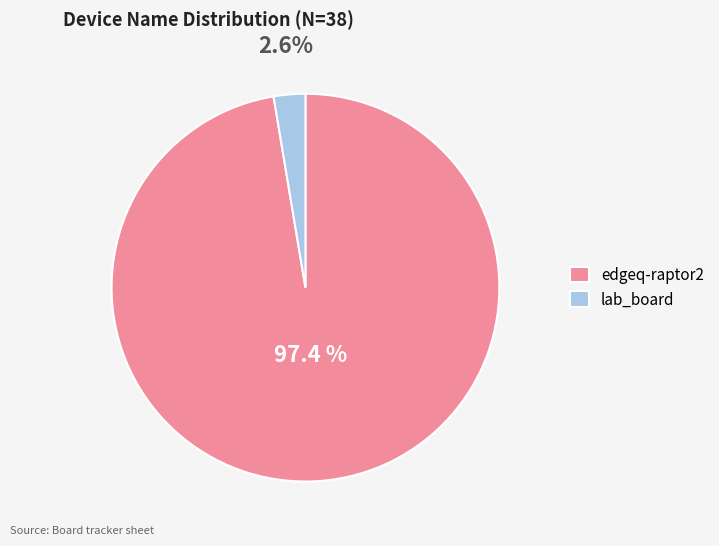

How many segments does this pie chart have?

2